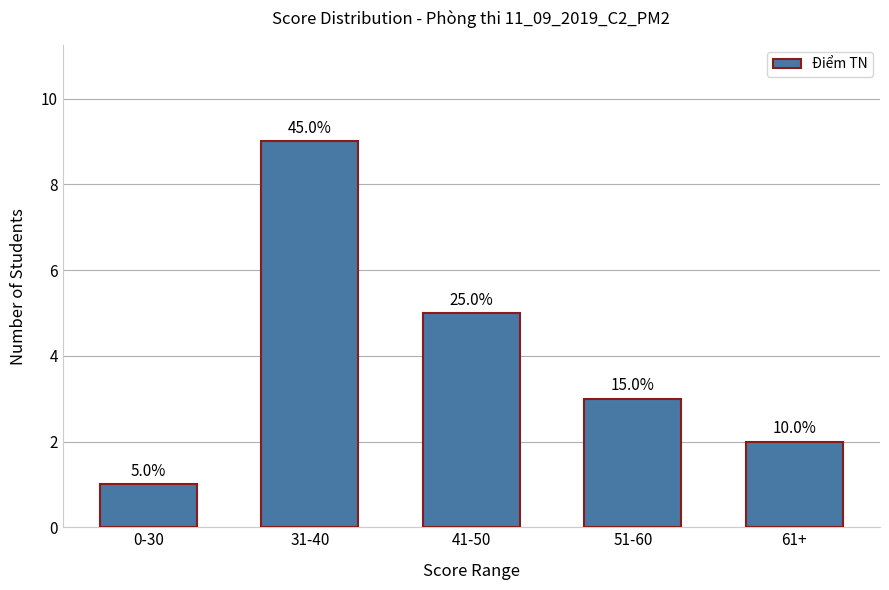

Rank the categories by value from highest to lowest.

31-40, 41-50, 51-60, 61+, 0-30